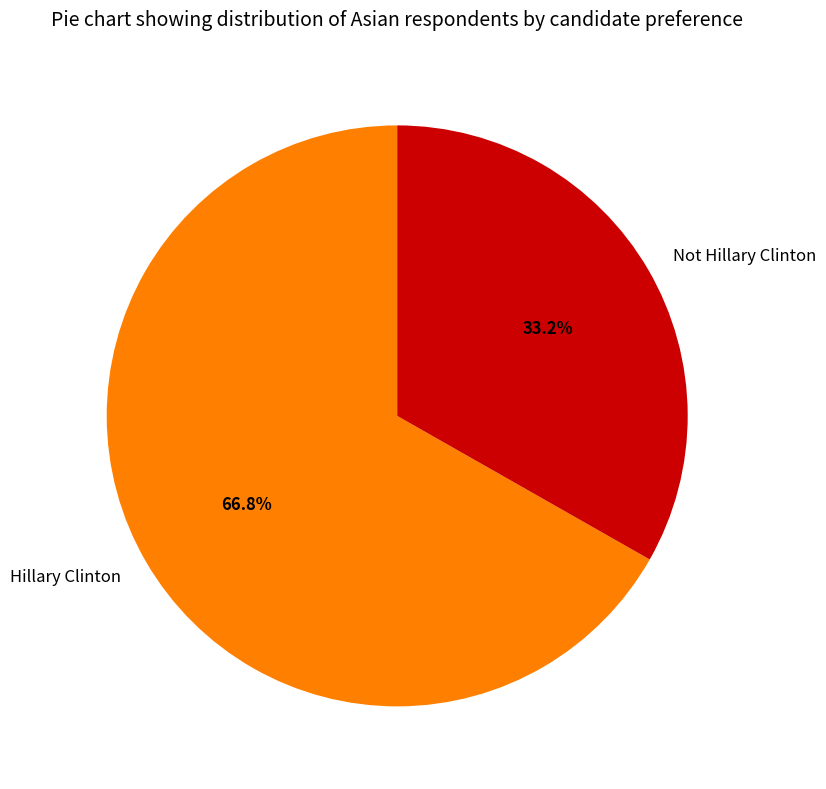

How many slices are in this pie chart?

2